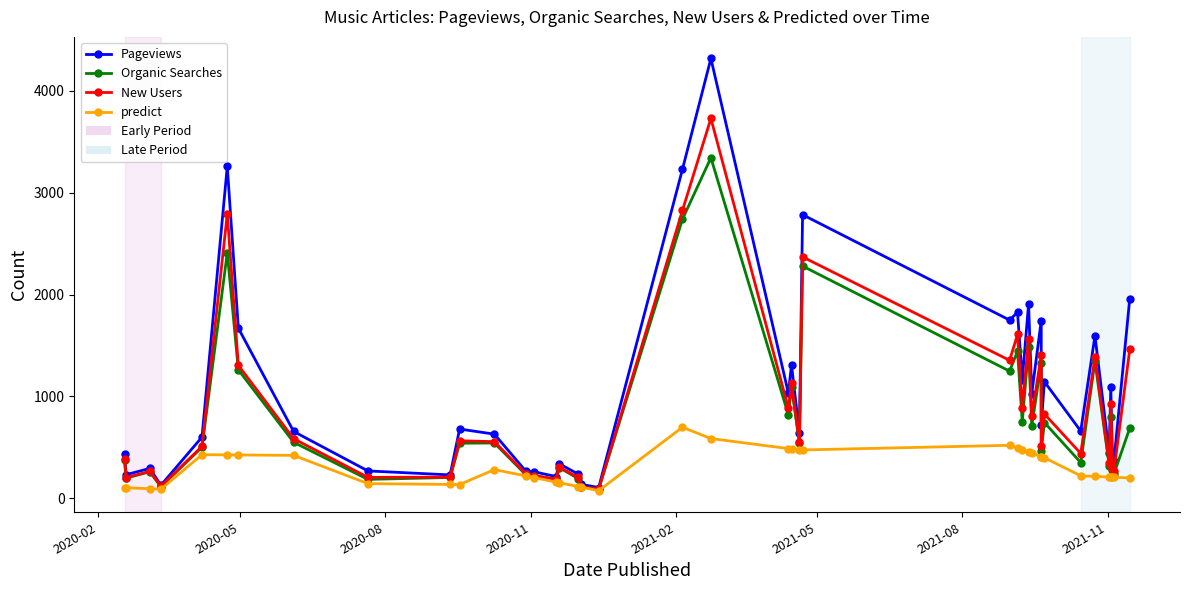

What is the total value across all series at 2021-08?

4661.7